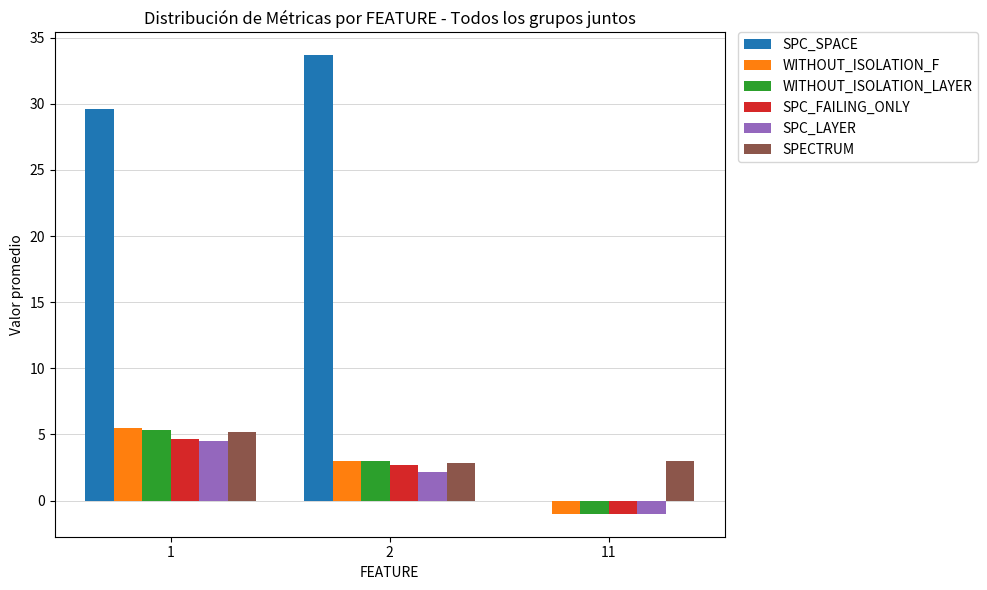

What is the approximate value of SPC_LAYER at 11?

-1.0